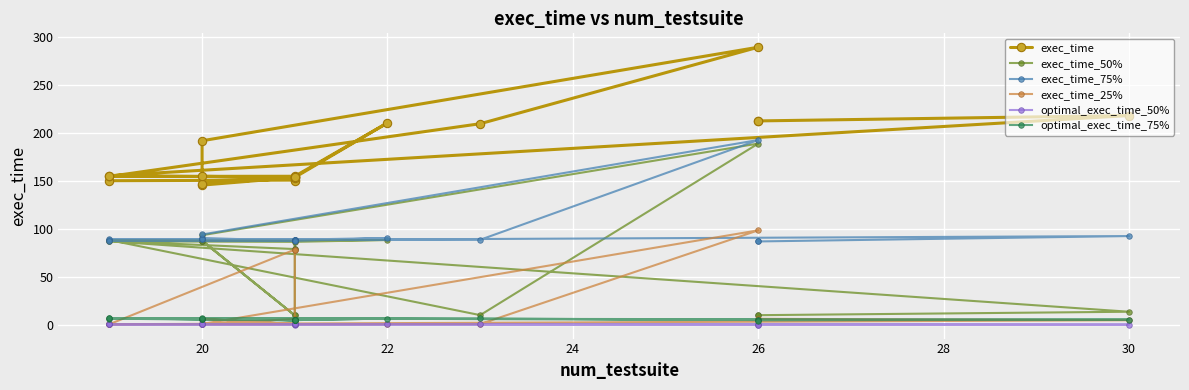

In optimal_exec_time_75%, how many points are lower than both neighbors (excluding endpoints)?

6